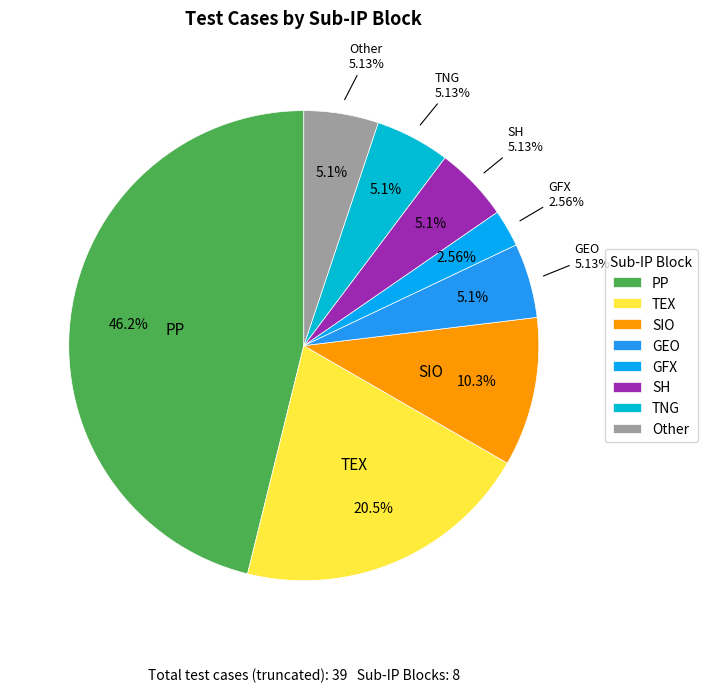

How many segments does this pie chart have?

8